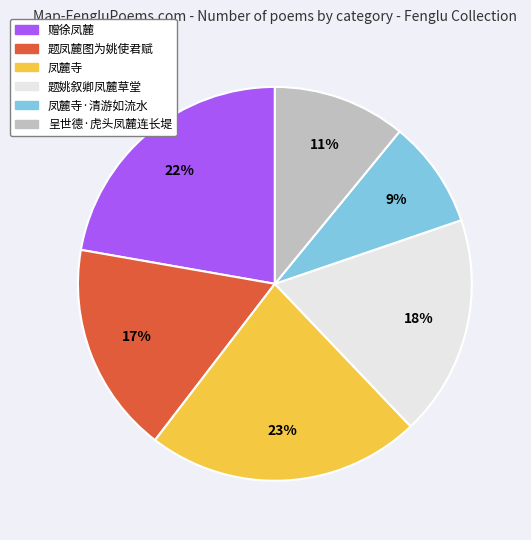

To the nearest percent, what is the difference between the largest and smallest slice percentages?

14%